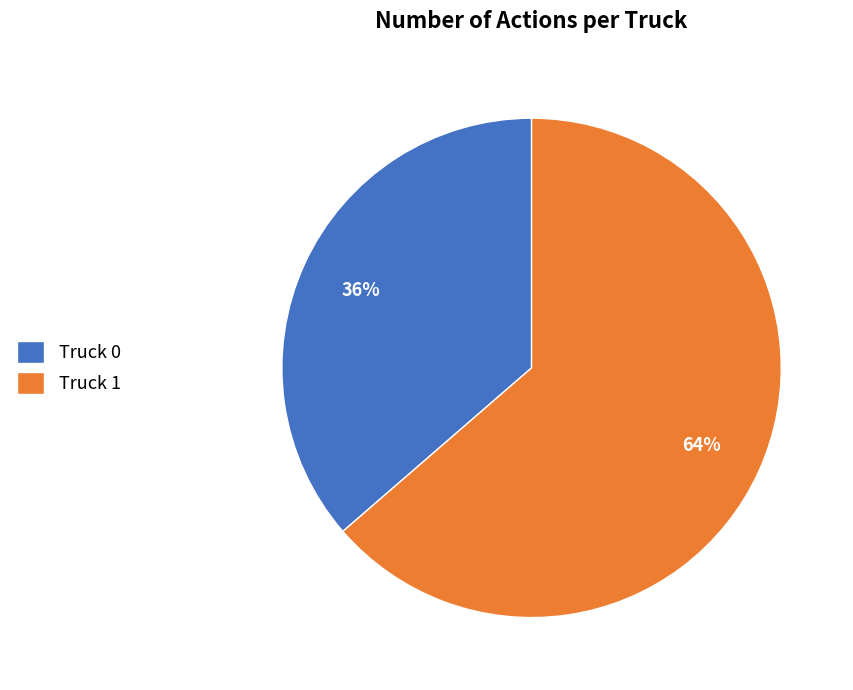

Which category has the biggest portion of the pie?

Truck 1